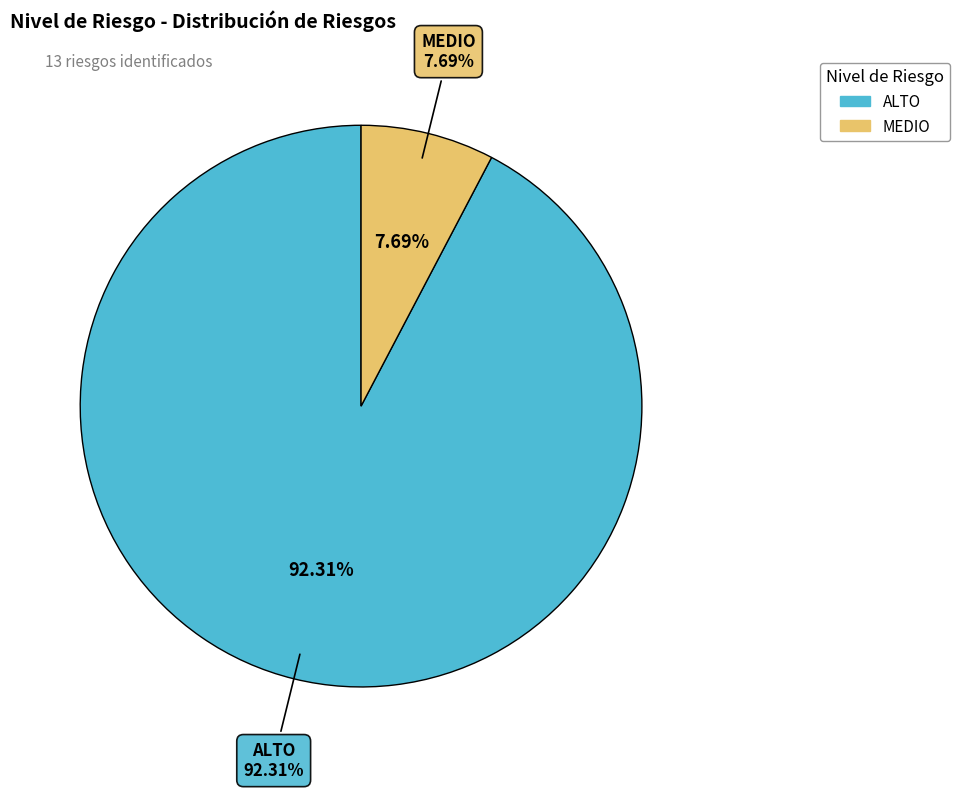

What percentage is the ALTO slice, to the nearest percent?

92%